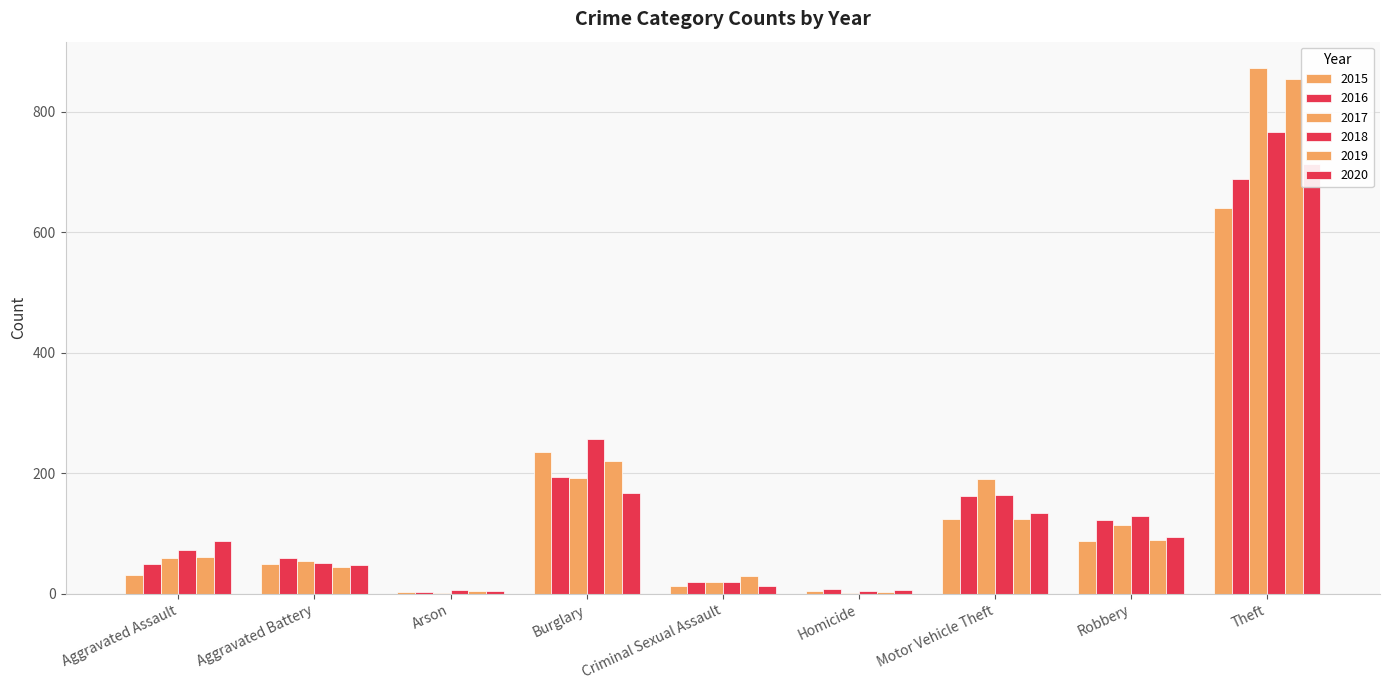

What is the maximum value for 2016?

689